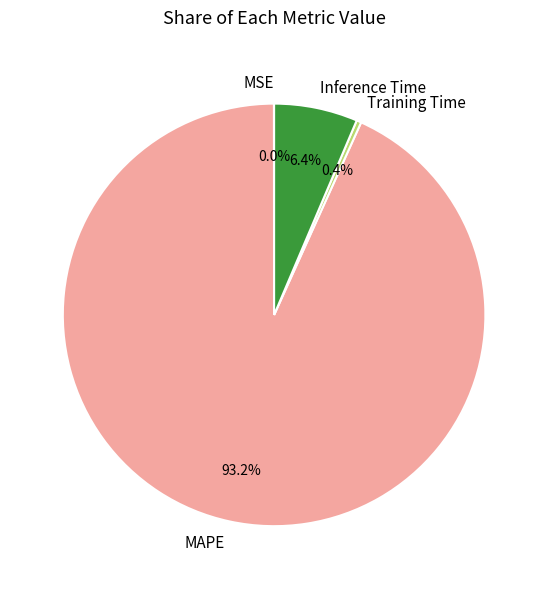

Is it true that Inference Time is 20% of the pie?

False